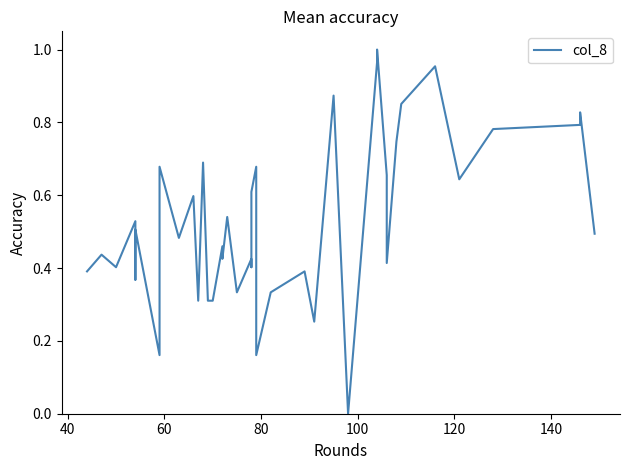

Count the number of categories in the chart.

40